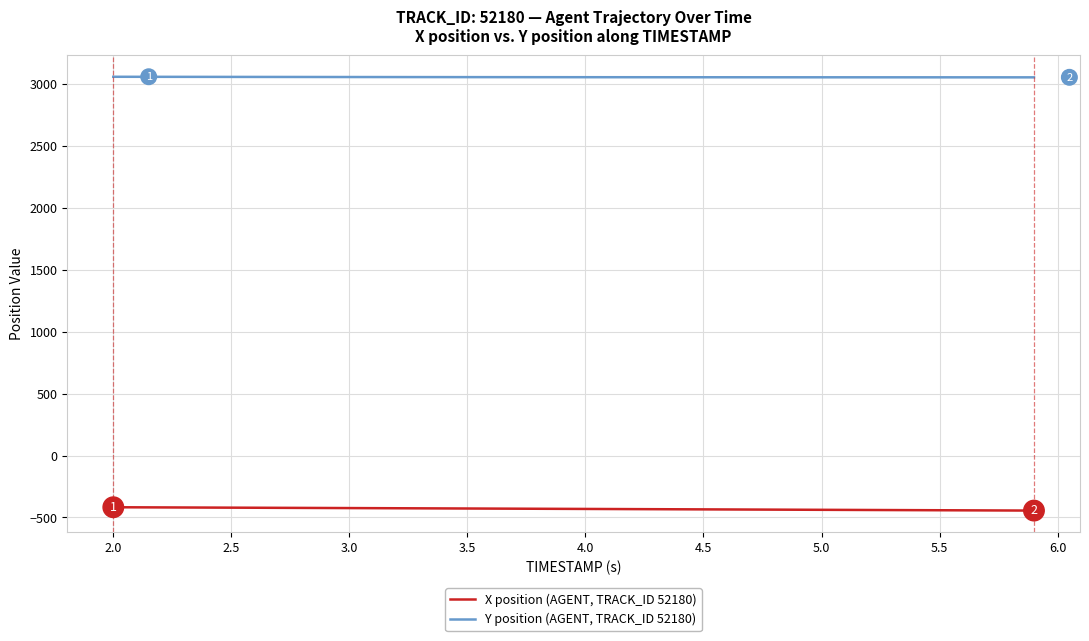

Rank the series by their maximum value, from highest to lowest.

Y position (AGENT, TRACK_ID 52180), X position (AGENT, TRACK_ID 52180)